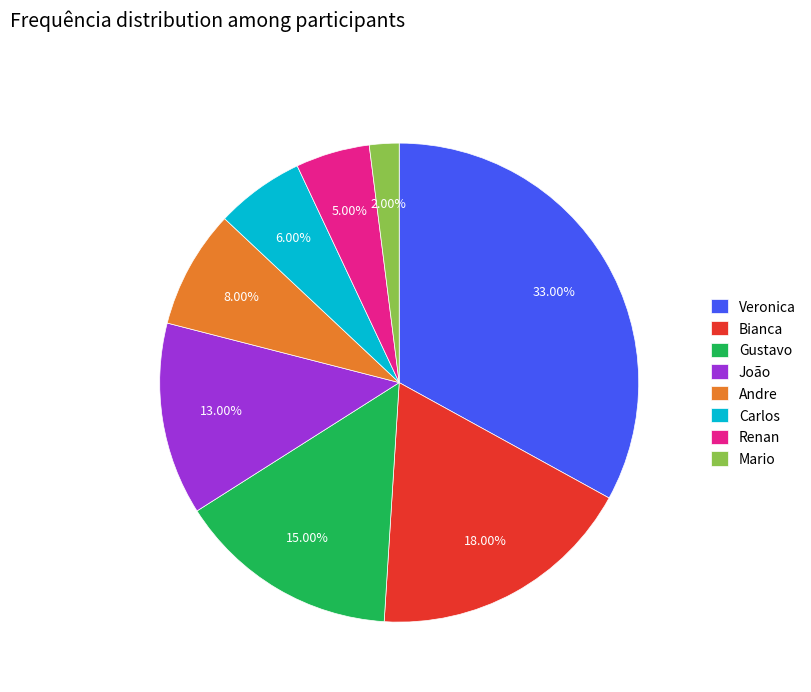

Is it true that Andre is 19% of the pie?

False